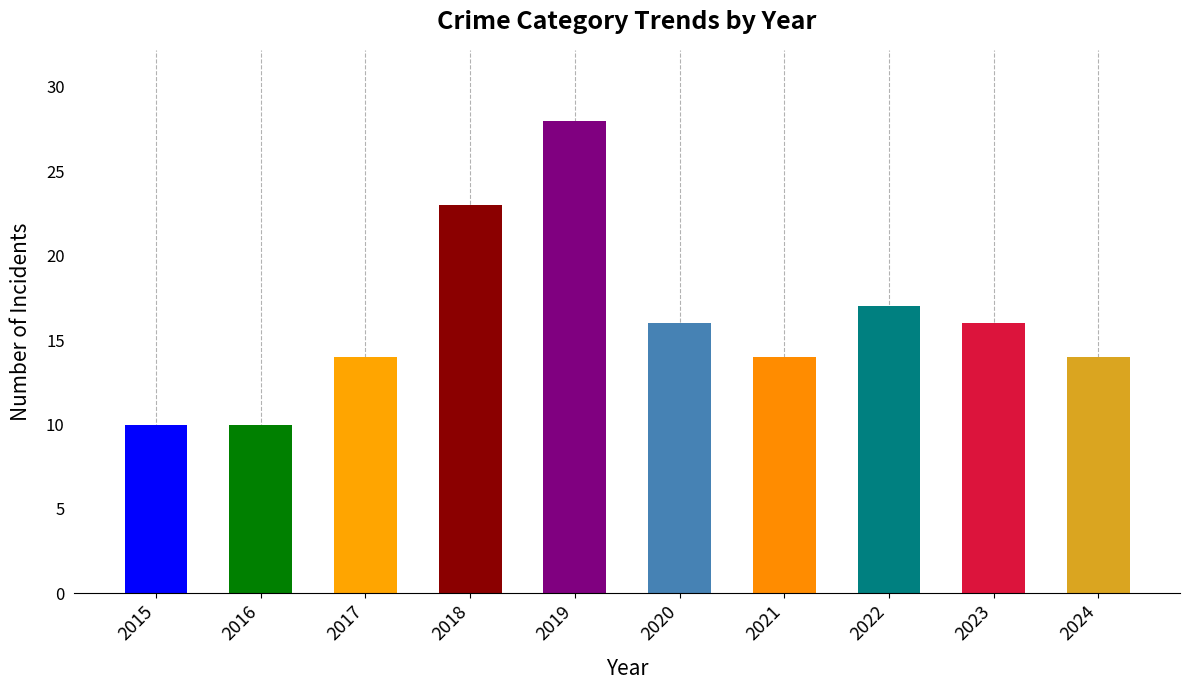

What is the change in value from 2018 to 2023?

-7